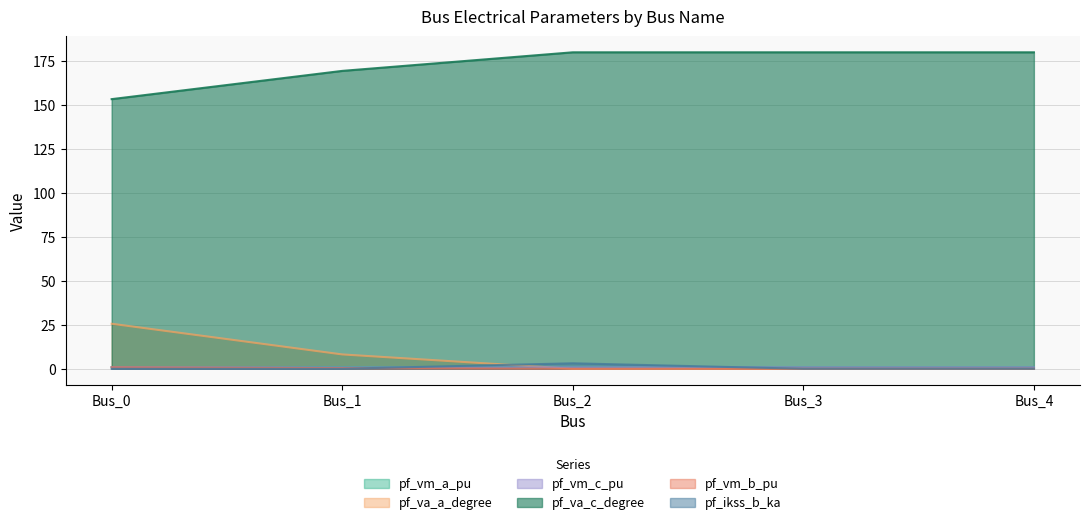

Reading left to right, what are all the values shown in this chart?

pf_vm_a_pu: 1.0	1.0	0.9	0.9	0.9
pf_va_a_degree: 25.6	8.2	0.0	0.0	0.0
pf_vm_c_pu: 0.9	0.8	0.9	0.9	0.9
pf_va_c_degree: 153.4	169.4	180.0	180.0	180.0
pf_vm_b_pu: 0.9	0.4	0.0	0.0	0.0
pf_ikss_b_ka: 0.0	0.0	3.1	0.0	0.0